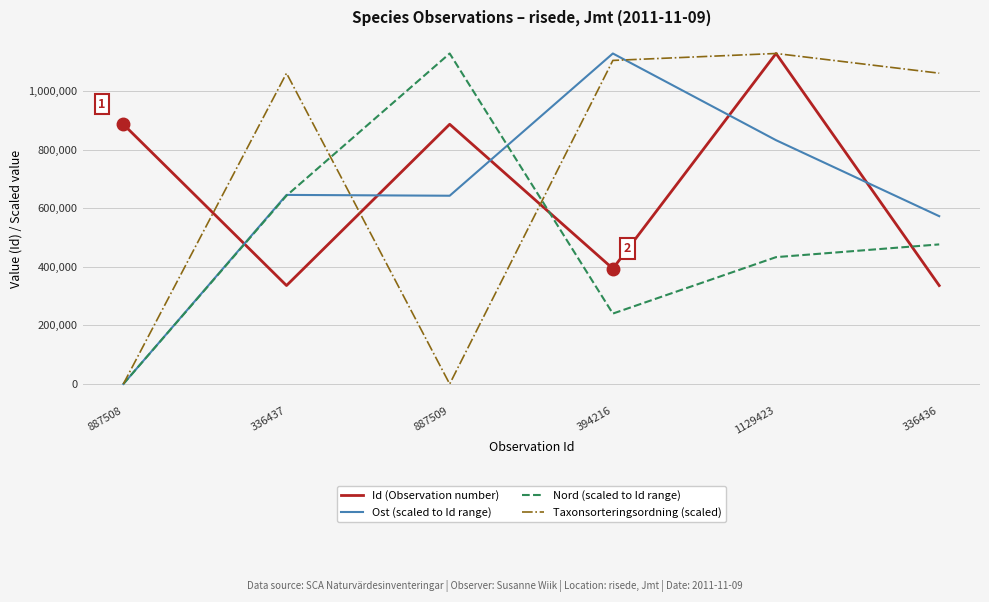

How many lines are shown in the chart?

4